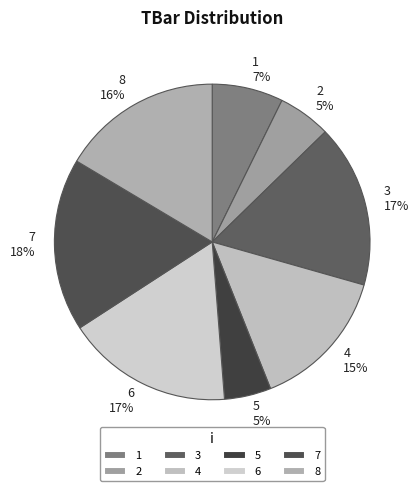

How many slices are in this pie chart?

8